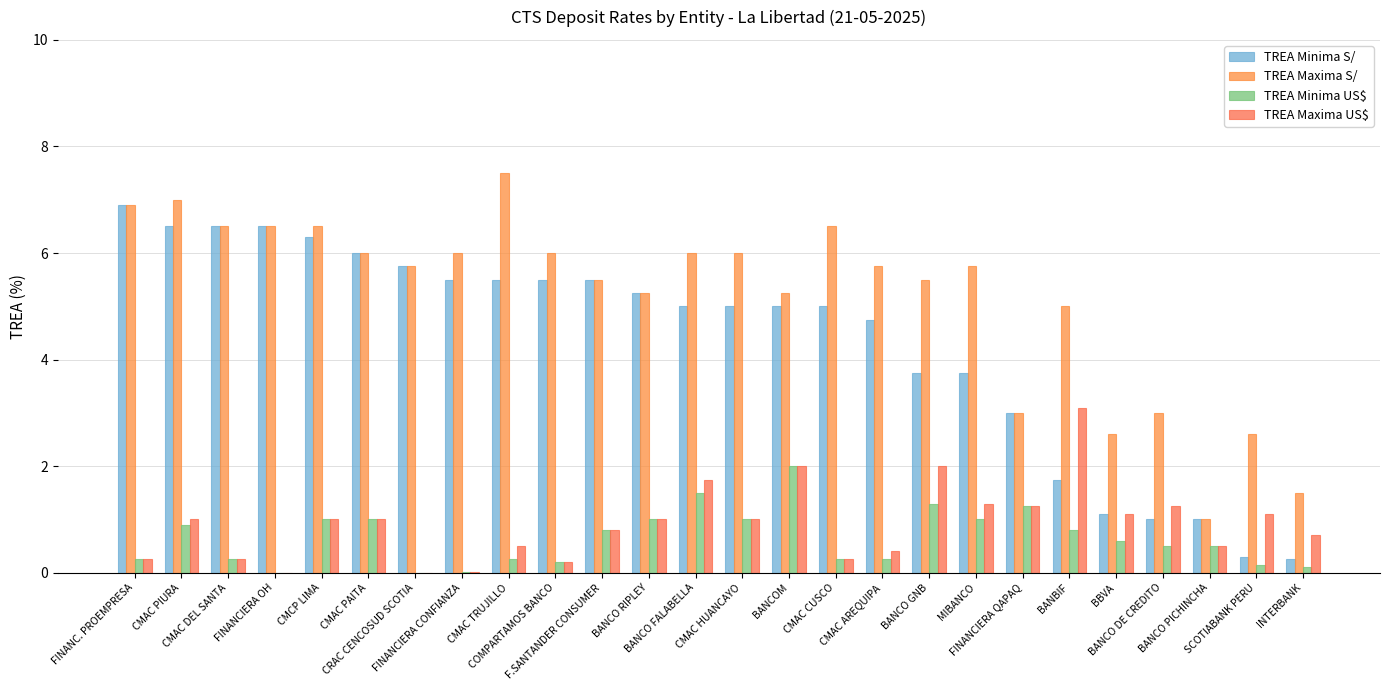

What is the difference between the maximum and second lowest values in the TREA Minima US$ series?

2.0